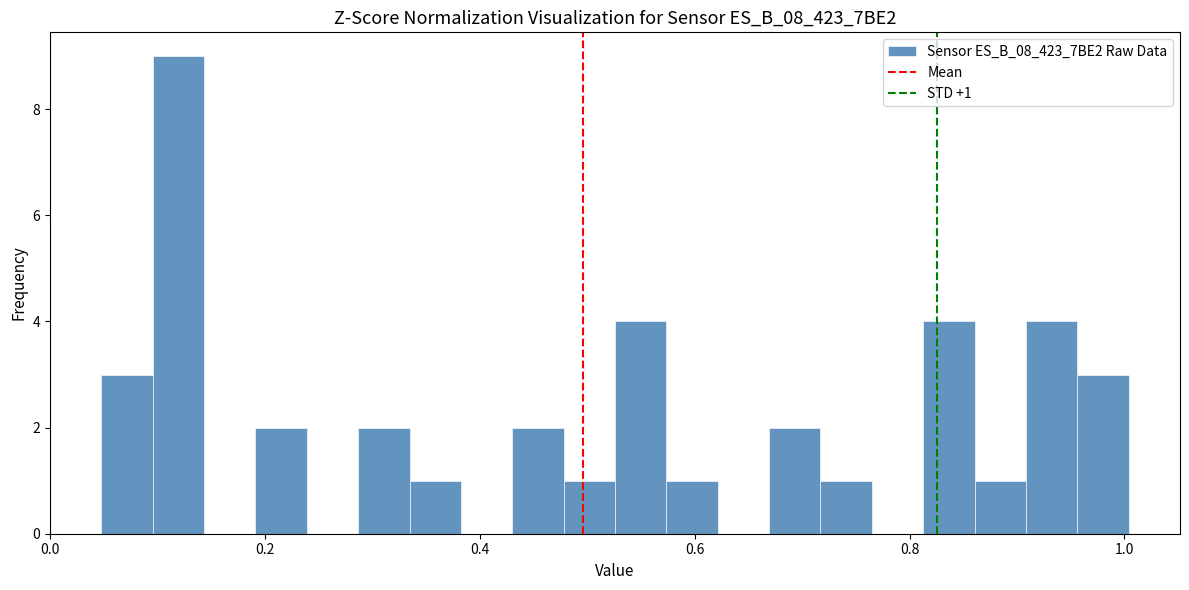

Around what value on the x-axis is the tallest bar? Give the approximate position of its centre, as read against the axis.

0.12